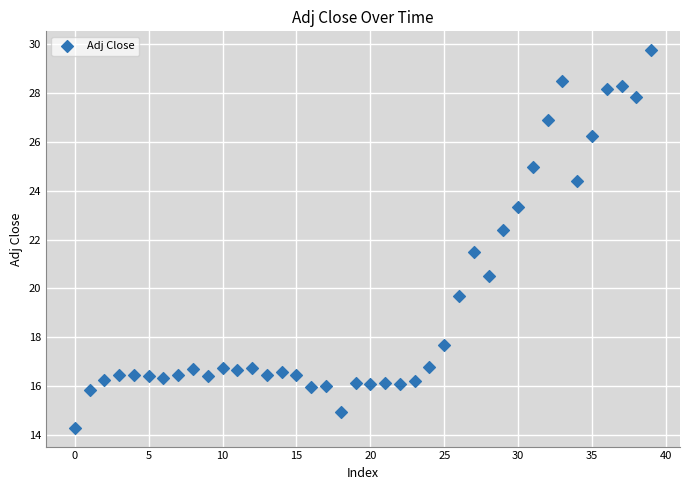

What is the range of Y values (max minus min)?

15.4